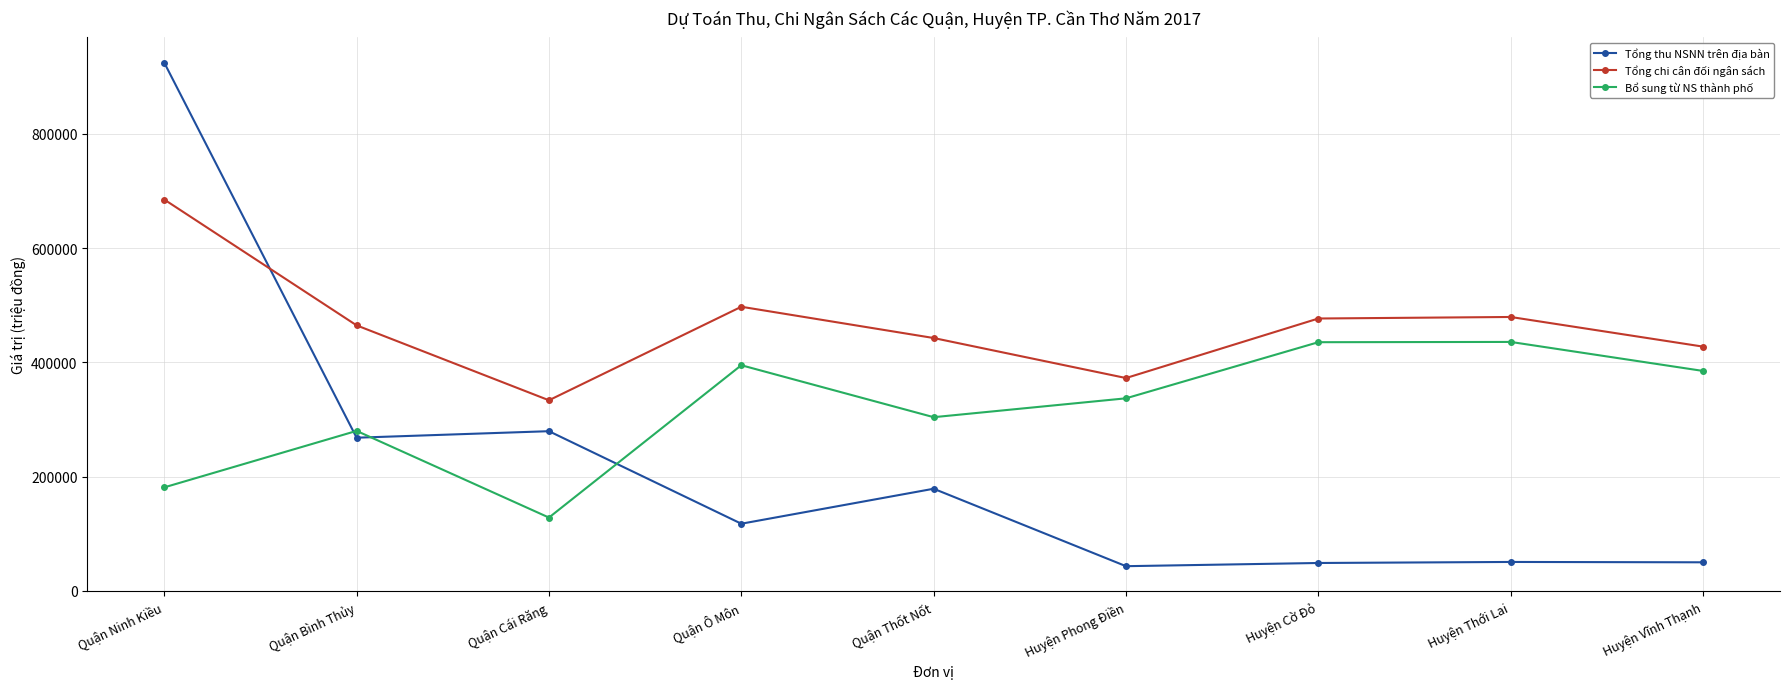

After their last crossing, which series has the higher values: Tổng chi cân đối ngân sách or Tổng thu NSNN trên địa bàn?

Tổng chi cân đối ngân sách